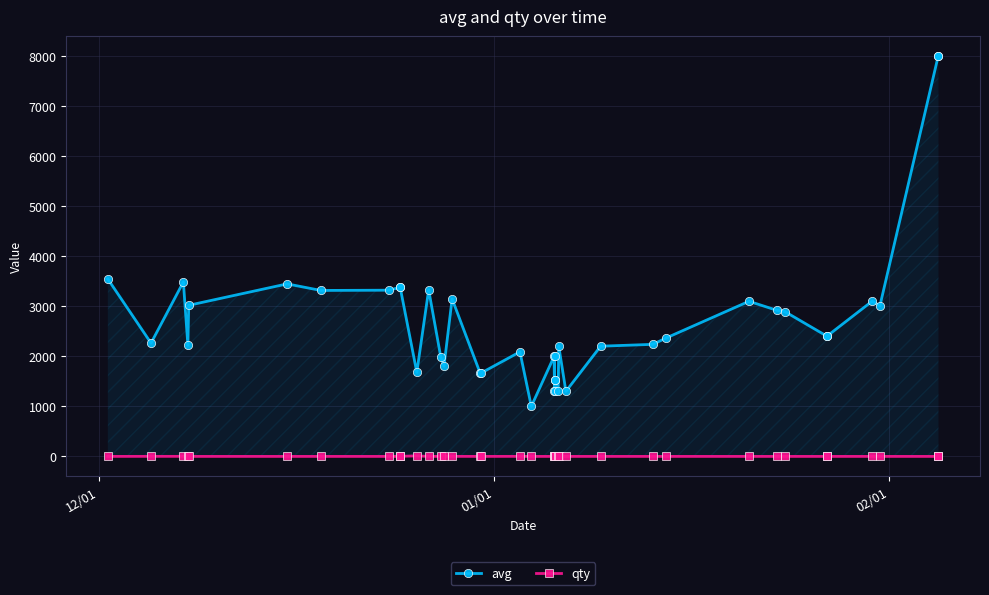

Which series has the largest range (max minus min)?

avg